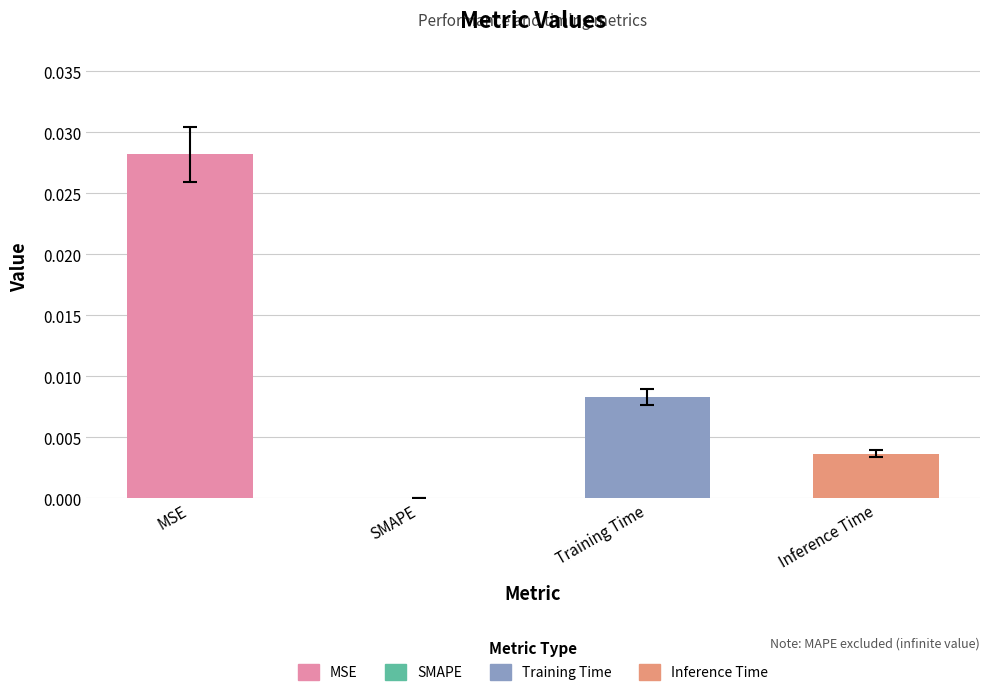

How many bars are there in total?

4